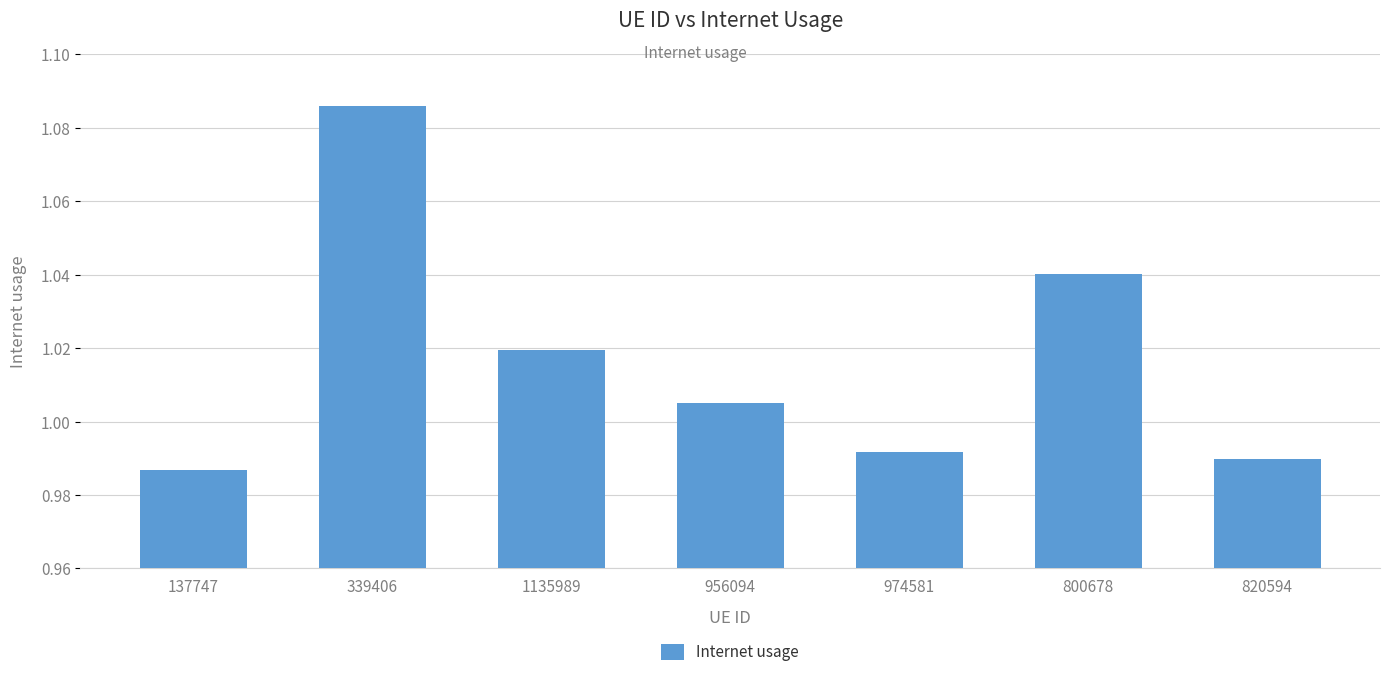

Is it true that the value at 800678 is 0.7?

False